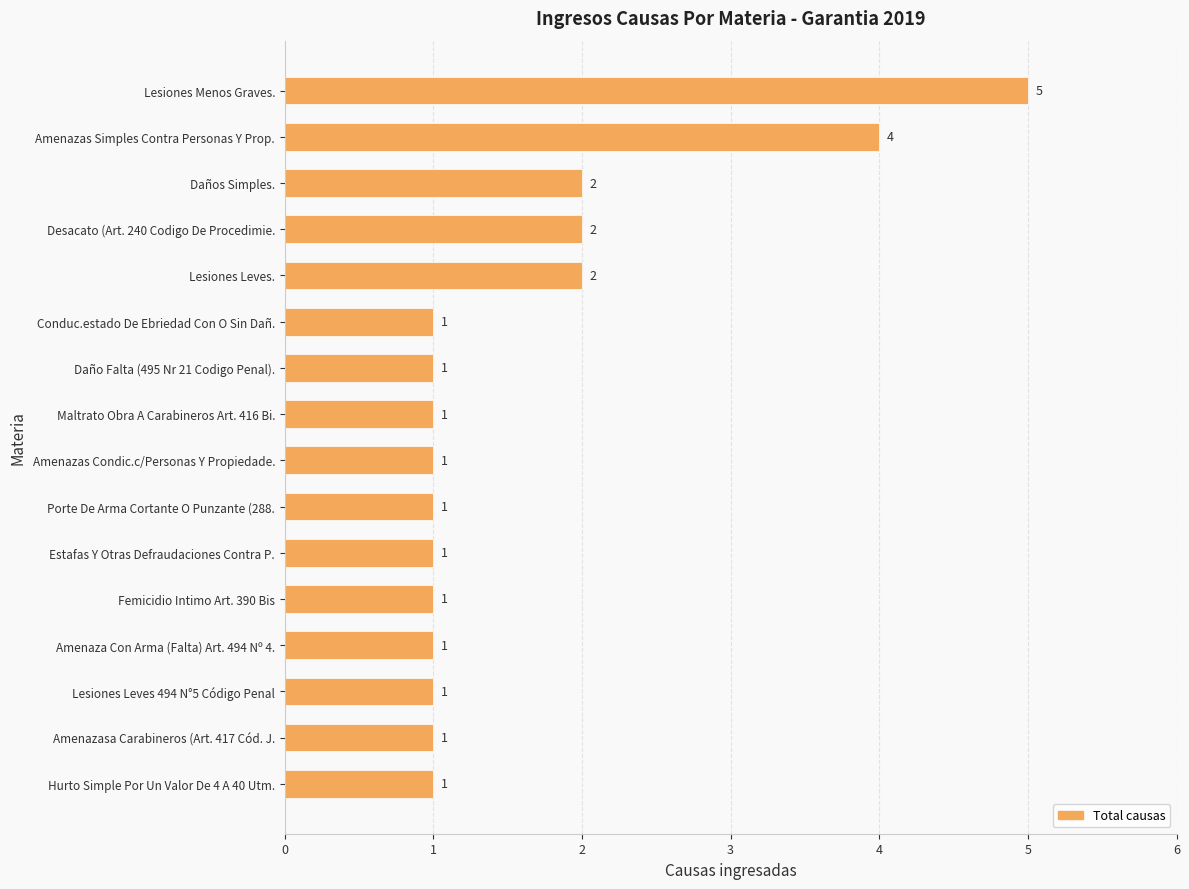

Reading top to bottom, transcribe all the data shown in this chart.

Lesiones Menos Graves.=5	Amenazas Simples Contra Personas Y Prop.=4	Daños Simples.=2	Desacato (Art. 240 Codigo De Procedimie.=2	Lesiones Leves.=2	Conduc.estado De Ebriedad Con O Sin Dañ.=1	Daño Falta (495 Nr 21 Codigo Penal).=1	Maltrato Obra A Carabineros Art. 416 Bi.=1	Amenazas Condic.c/Personas Y Propiedade.=1	Porte De Arma Cortante O Punzante (288.=1	Estafas Y Otras Defraudaciones Contra P.=1	Femicidio Intimo Art. 390 Bis=1	Amenaza Con Arma (Falta) Art. 494 Nº 4.=1	Lesiones Leves 494 N°5 Código Penal=1	Amenazasa Carabineros (Art. 417 Cód. J.=1	Hurto Simple Por Un Valor De 4 A 40 Utm.=1